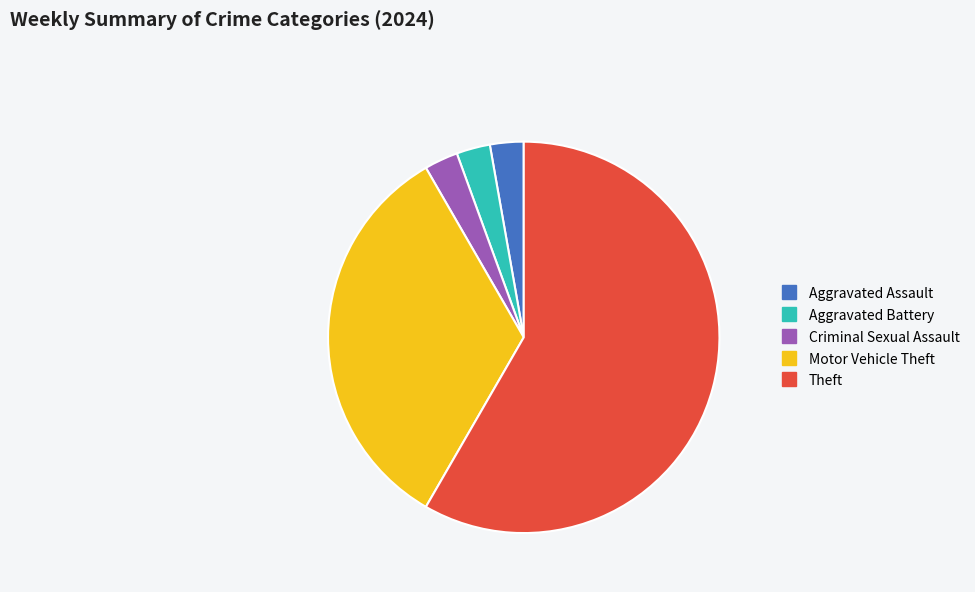

Is there any slice that represents more than half of the pie?

Yes